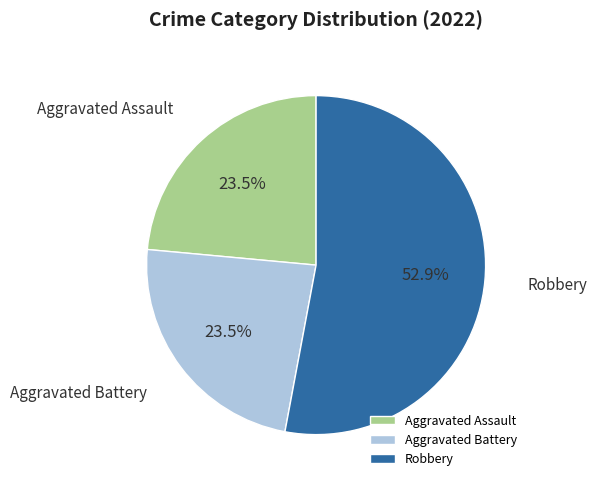

Which category has the biggest portion of the pie?

Robbery